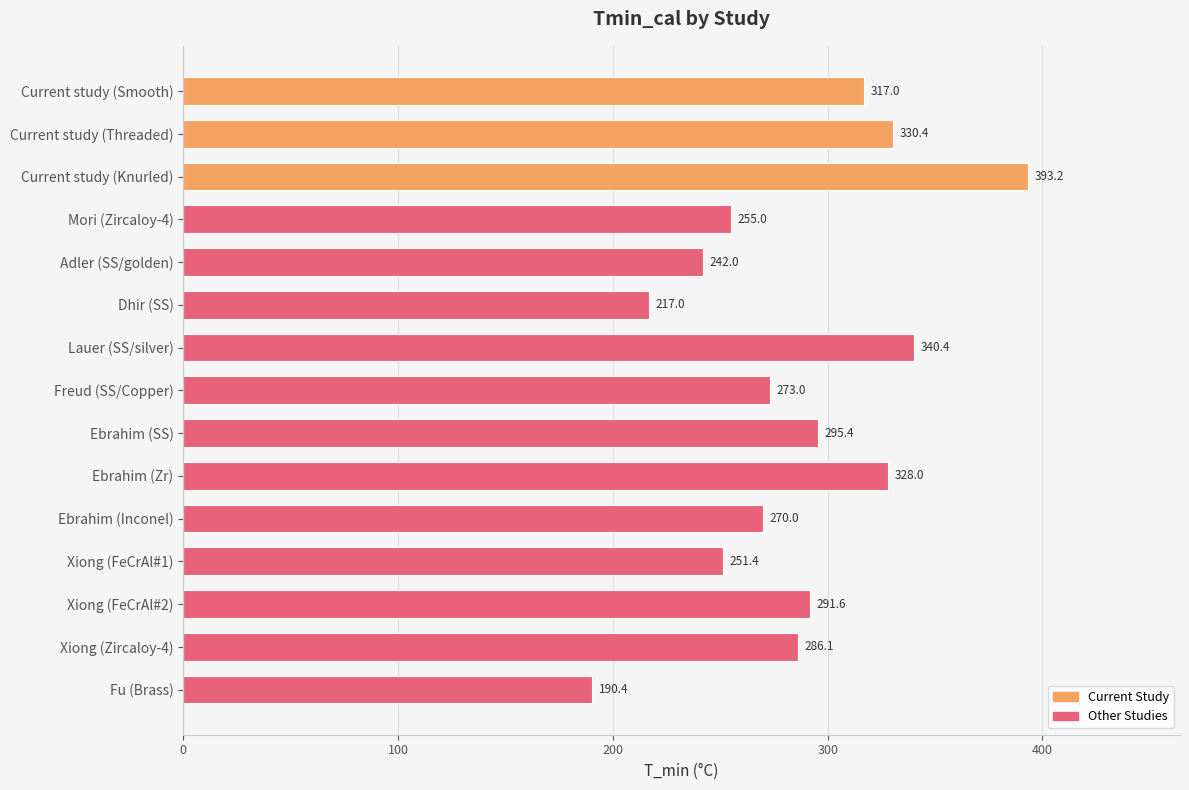

Reading top to bottom, extract all data points from this chart.

Current study (Smooth)=317.0	Current study (Threaded)=330.4	Current study (Knurled)=393.2	Mori (Zircaloy-4)=255.0	Adler (SS/golden)=242.0	Dhir (SS)=217.0	Lauer (SS/silver)=340.4	Freud (SS/Copper)=273.0	Ebrahim (SS)=295.4	Ebrahim (Zr)=328.0	Ebrahim (Inconel)=270.0	Xiong (FeCrAl#1)=251.4	Xiong (FeCrAl#2)=291.6	Xiong (Zircaloy-4)=286.1	Fu (Brass)=190.4